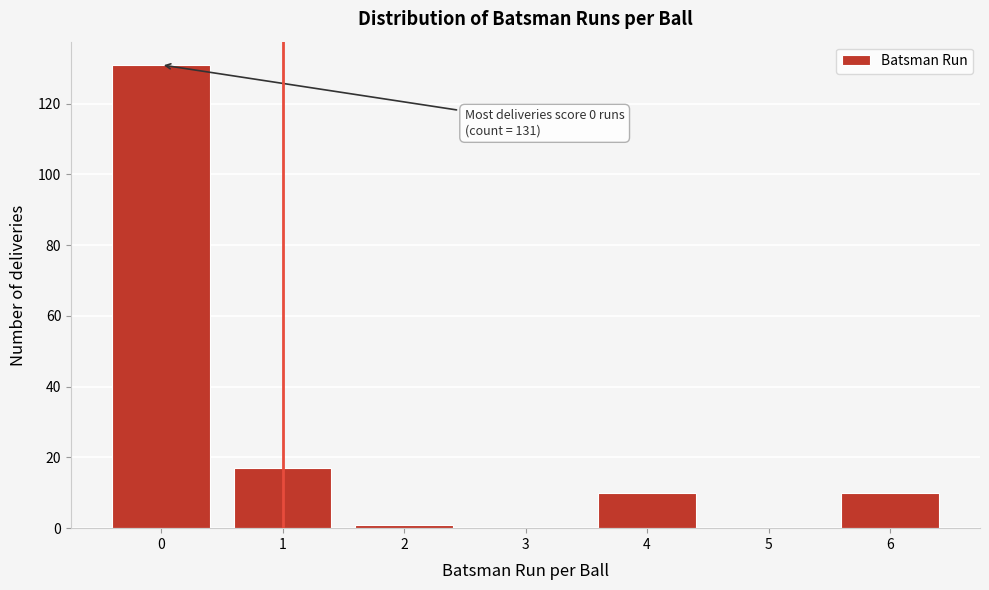

Reading left to right, what are all the values shown in this chart?

0=131	1=17	2=1	3=0	4=10	5=0	6=10